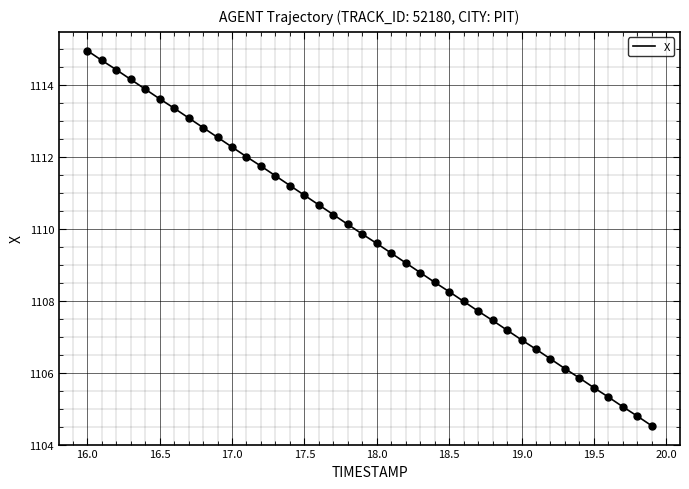

What is the smallest value displayed?

1104.5